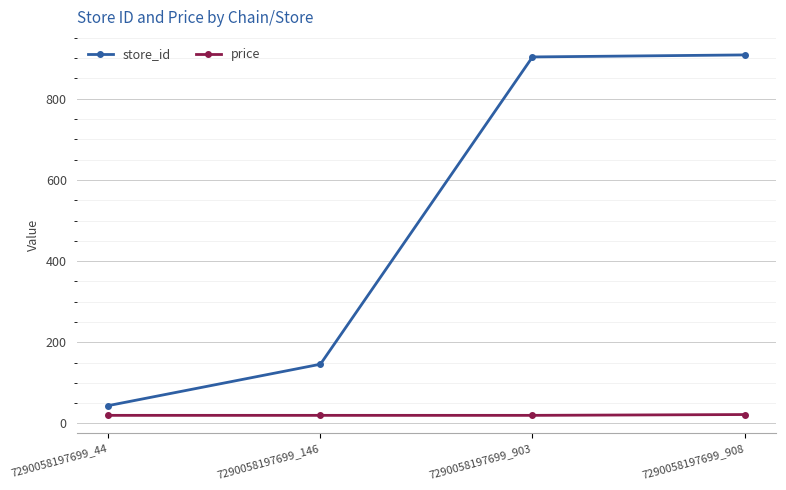

What is the difference between the maximum and second lowest values in the store_id series?

762